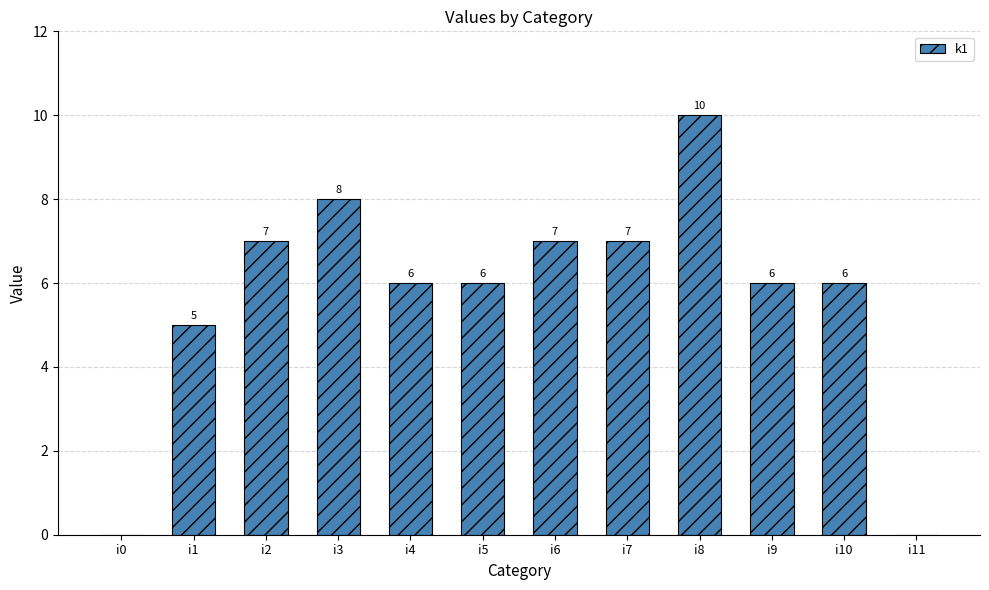

At which category does the chart reach its peak across all series?

i8